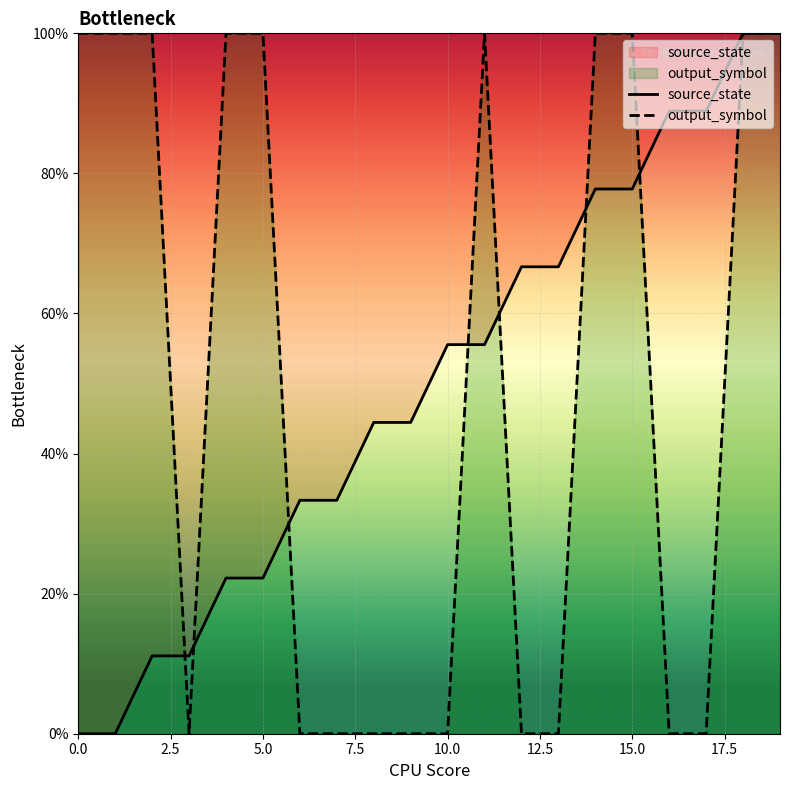

Is it true that output_symbol equals 60.8 at 5.0?

False